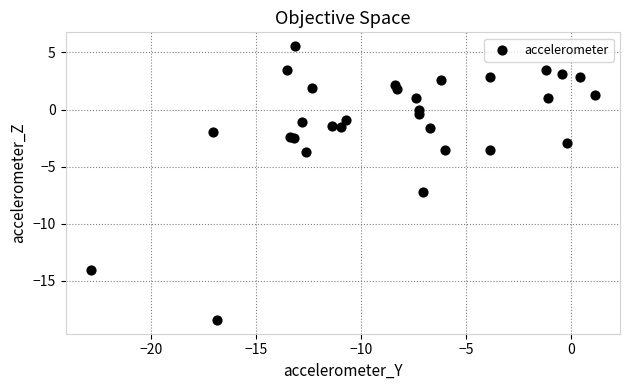

What Y value in the scatter plot is closest to -6?

-7.2